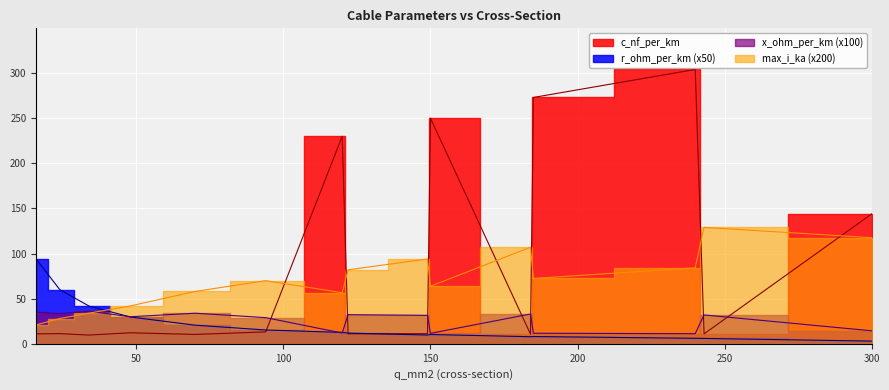

What is the spread (max minus min) of values at 94?

56.8